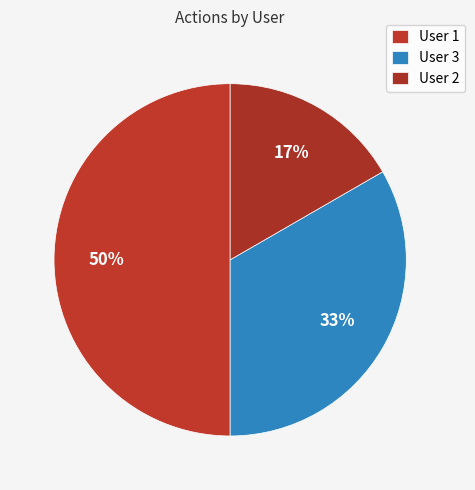

How many slices are in this pie chart?

3